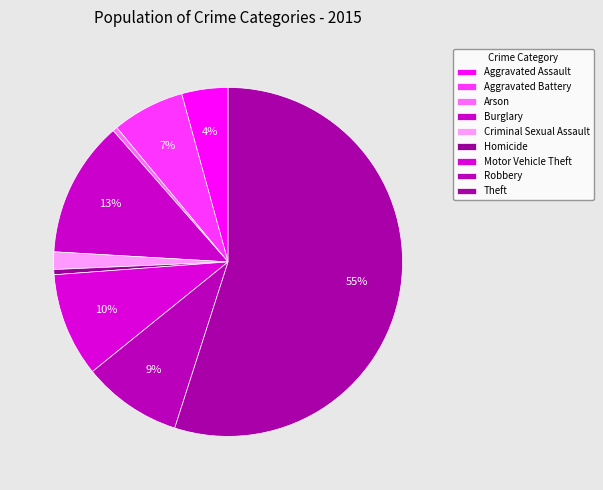

Count the number of slices in the pie.

9